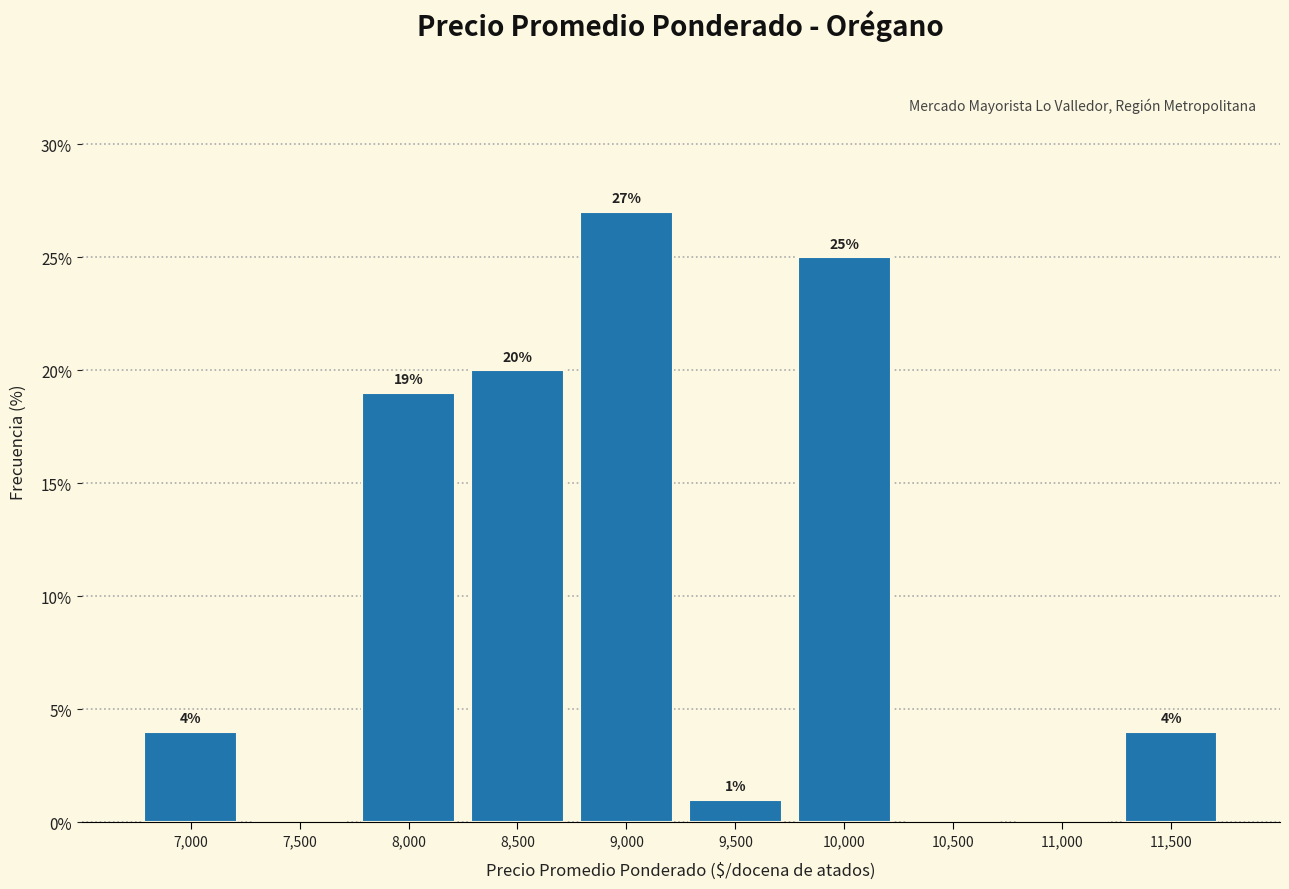

Between 10,000 and 7,500, which is larger?

10,000